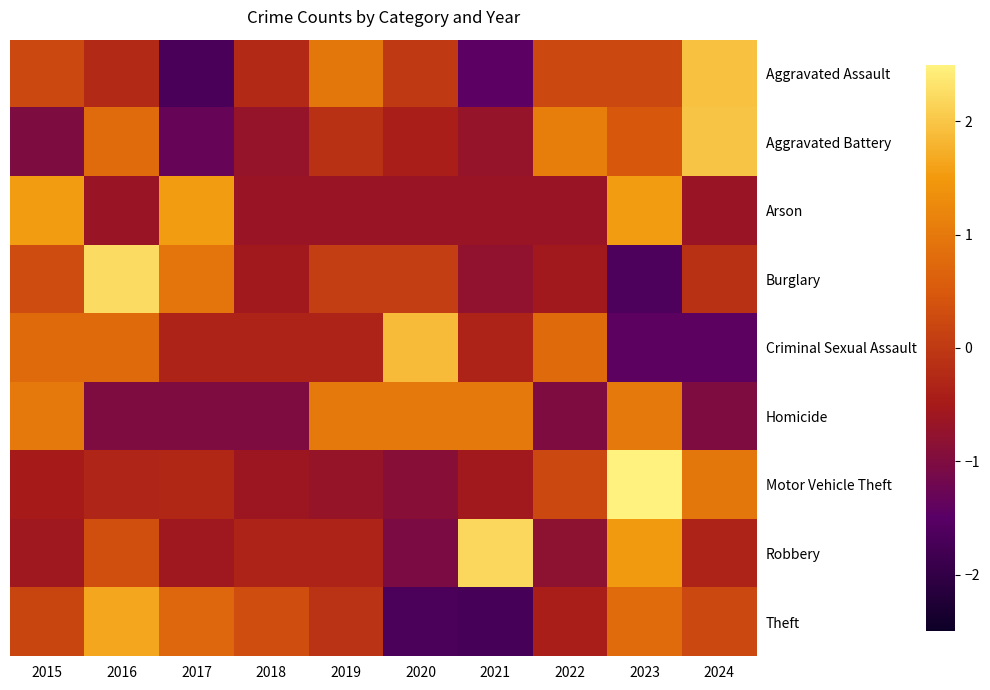

What is the spread (max minus min) of values at 2023?

4.2